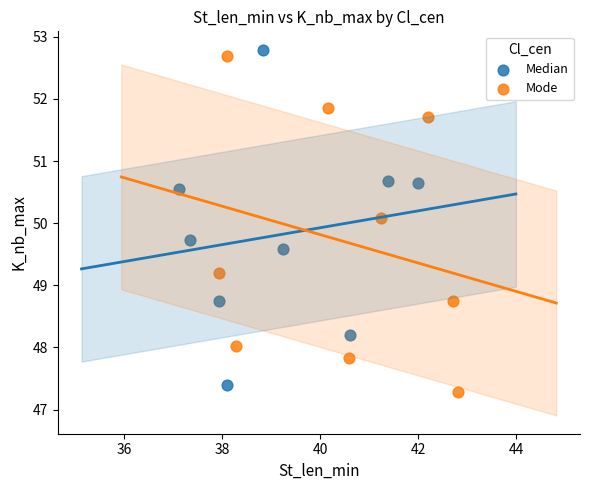

What are all the series names shown in the legend?

Median, Mode